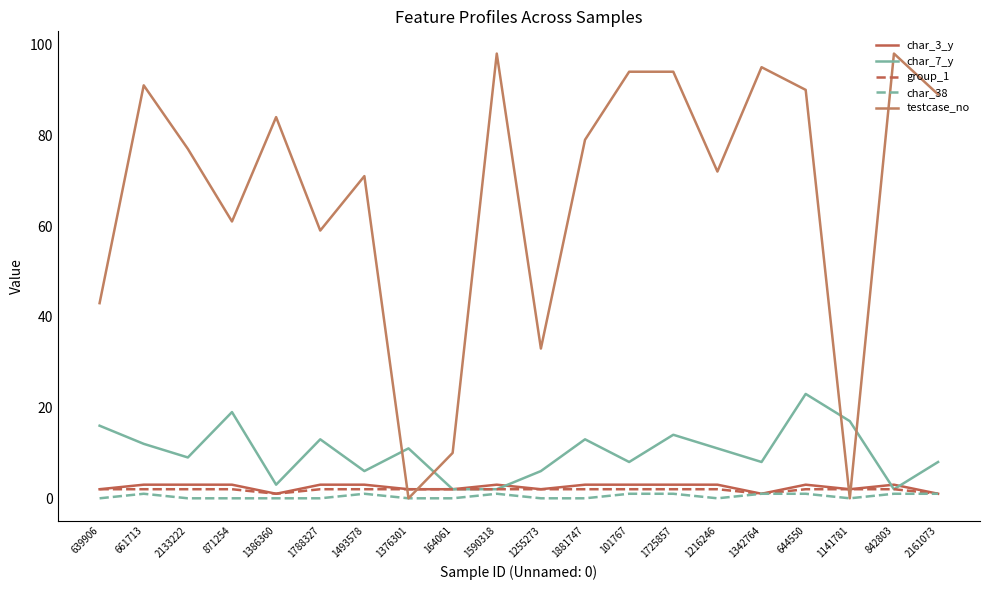

At which category does char_7_y reach its first local valley?

2133222